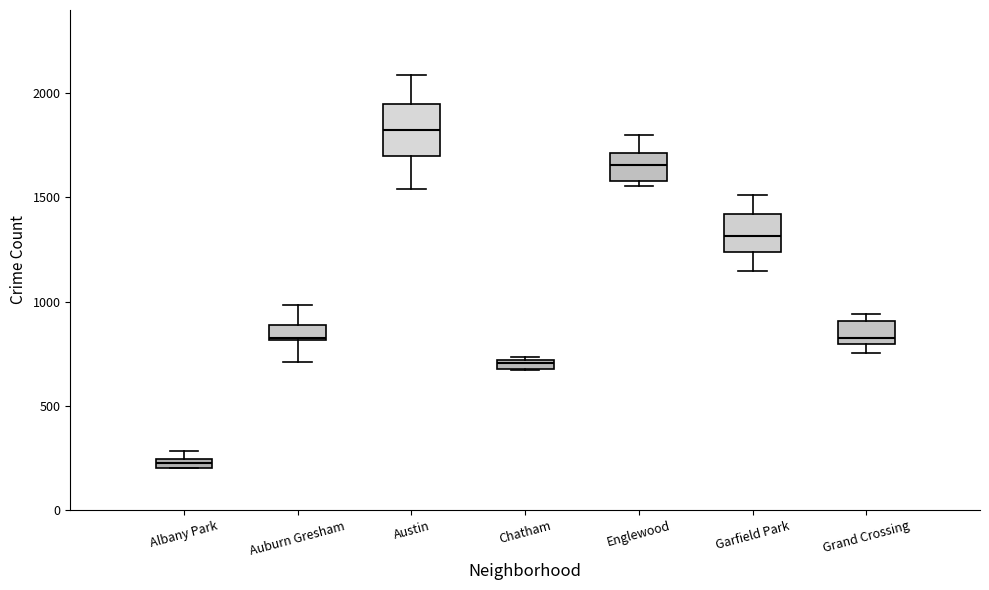

Which box is the tallest, from its lower edge to its upper edge?

Austin